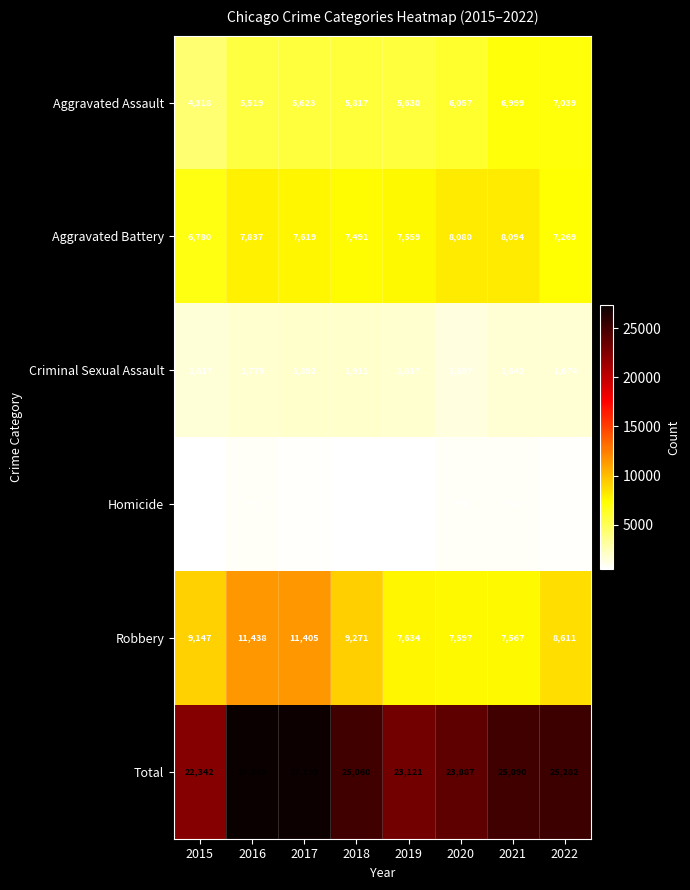

What is the difference between the maximum and minimum values in the Aggravated Battery series?

1314